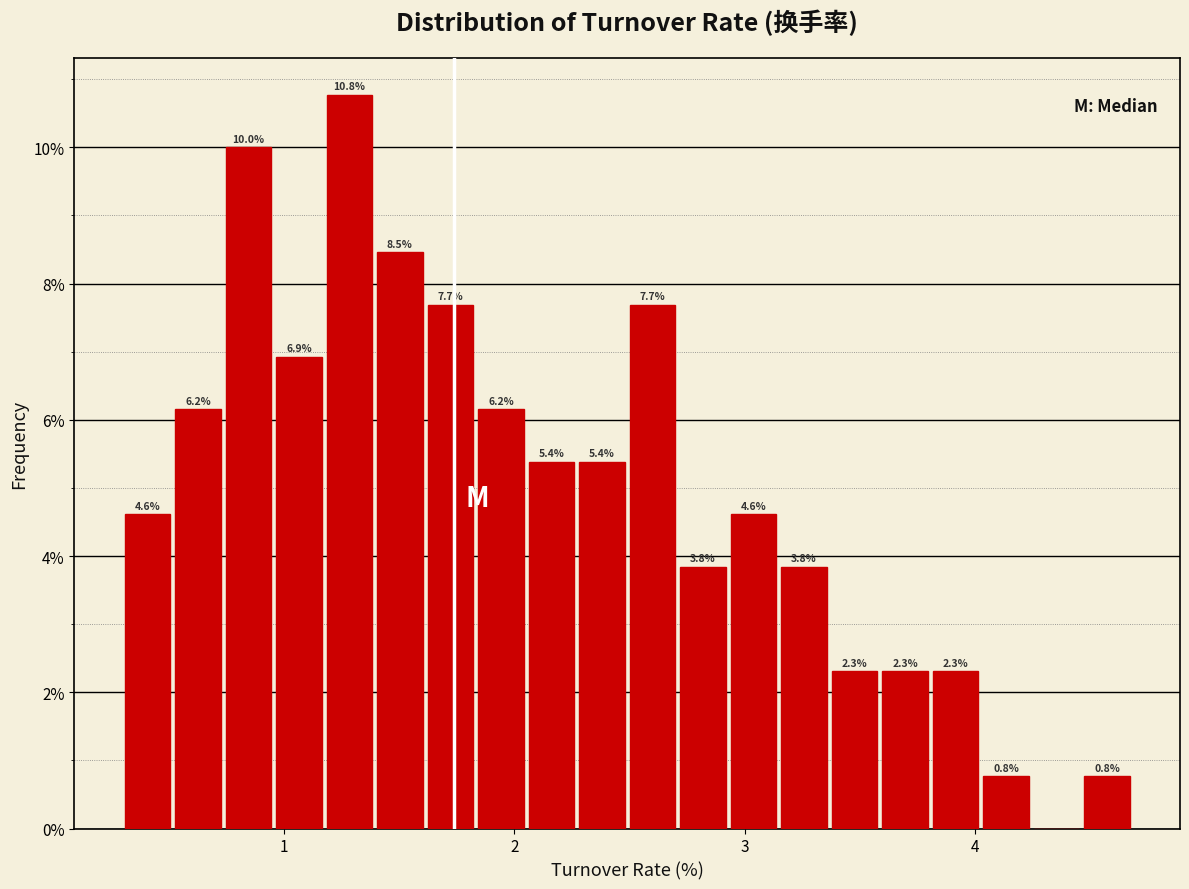

Around what value on the x-axis is the tallest bar? Give the approximate position of its centre, as read against the axis.

1.3